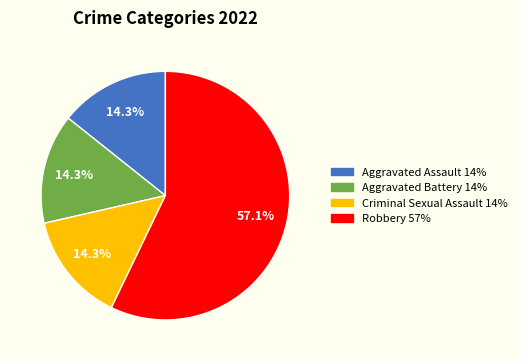

Which category has the biggest portion of the pie?

Robbery